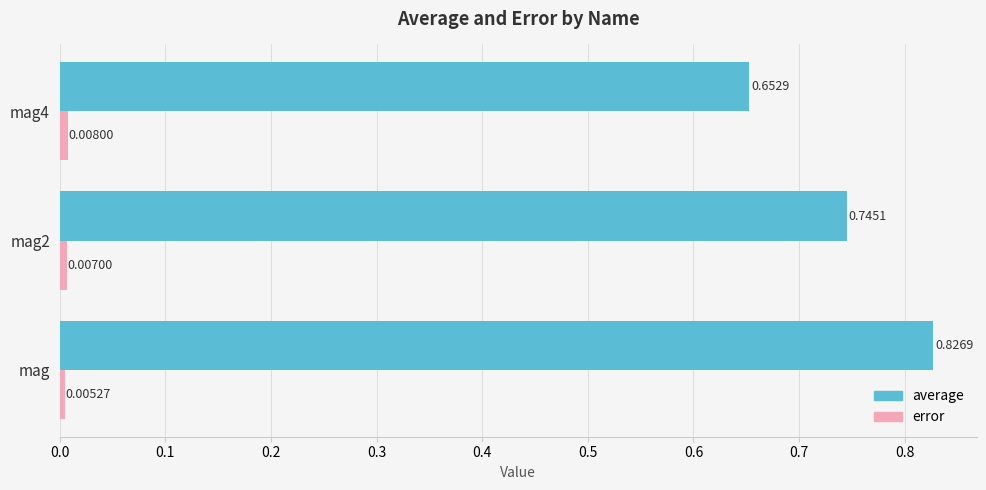

What is the spread (max minus min) of values at mag4?

0.6